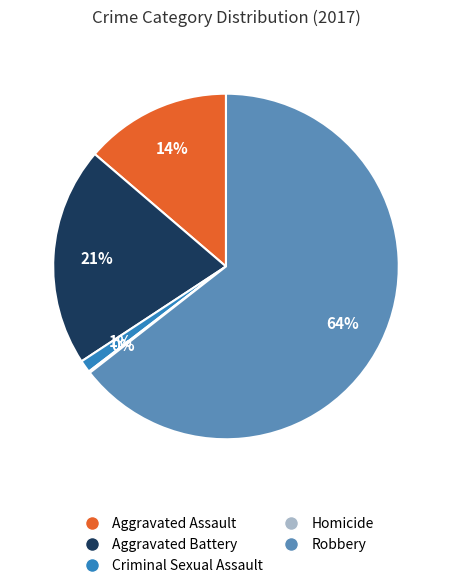

Do Aggravated Battery and Criminal Sexual Assault together represent more than half of the pie?

No